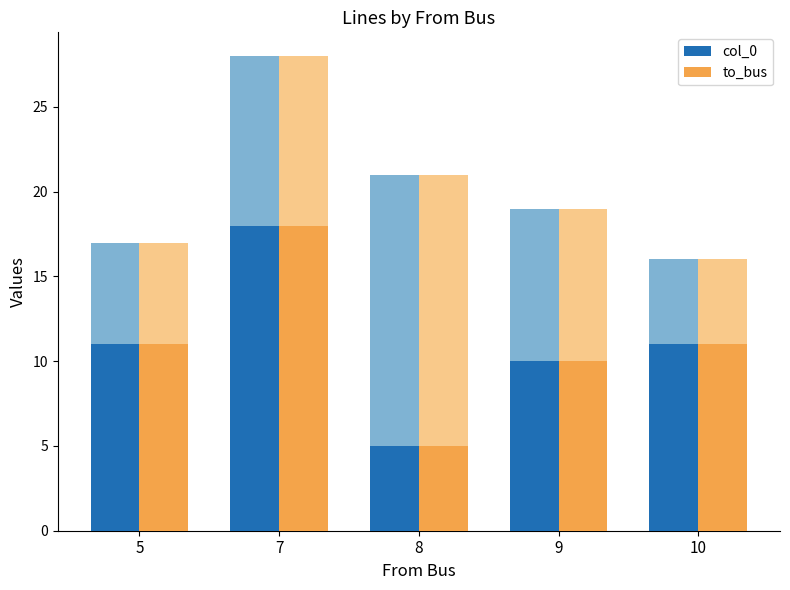

What is the value of the col_0 bar at the 1st from the left?

11